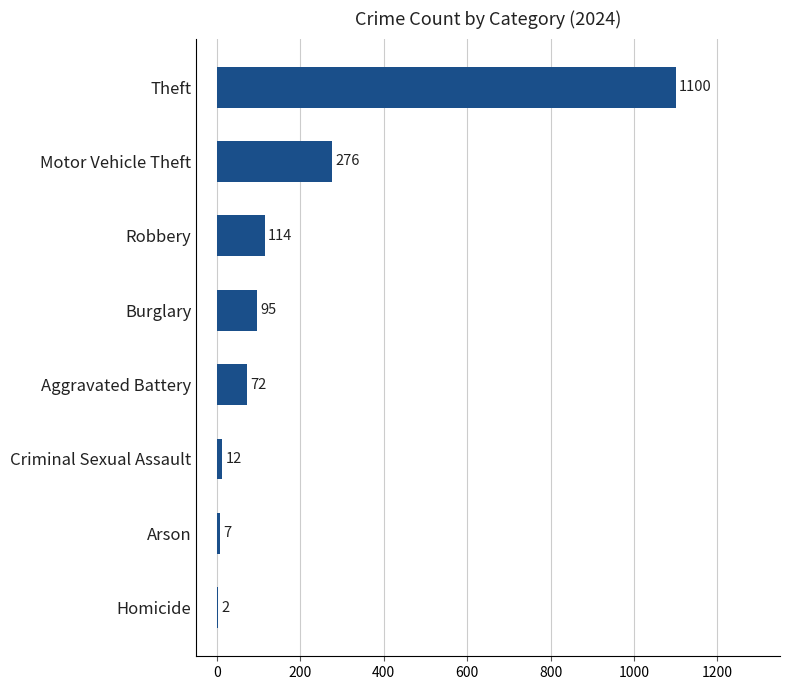

Between Aggravated Battery and Theft, which is larger?

Theft